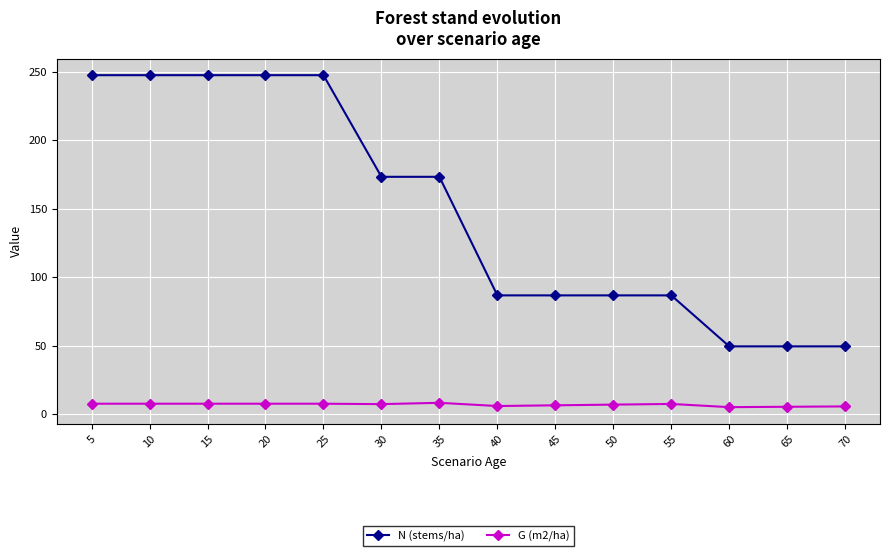

Which series has the largest total across all categories?

N (stems/ha)